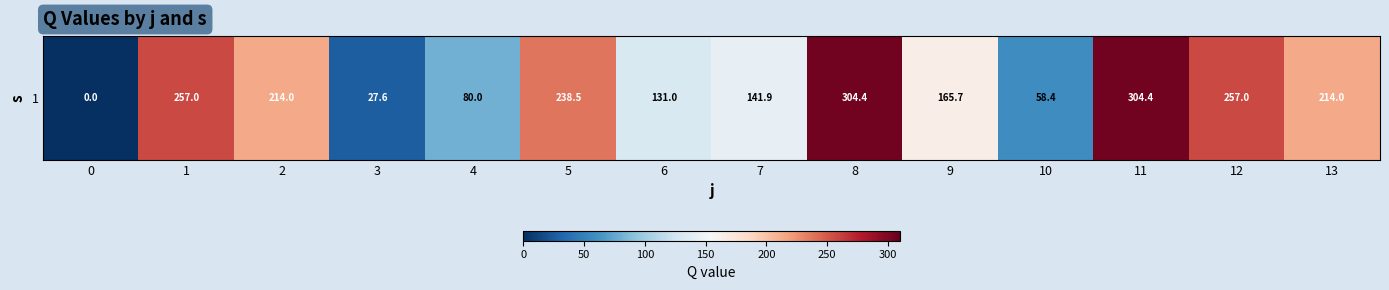

What is the sum of the values at 9 and 10?

224.1